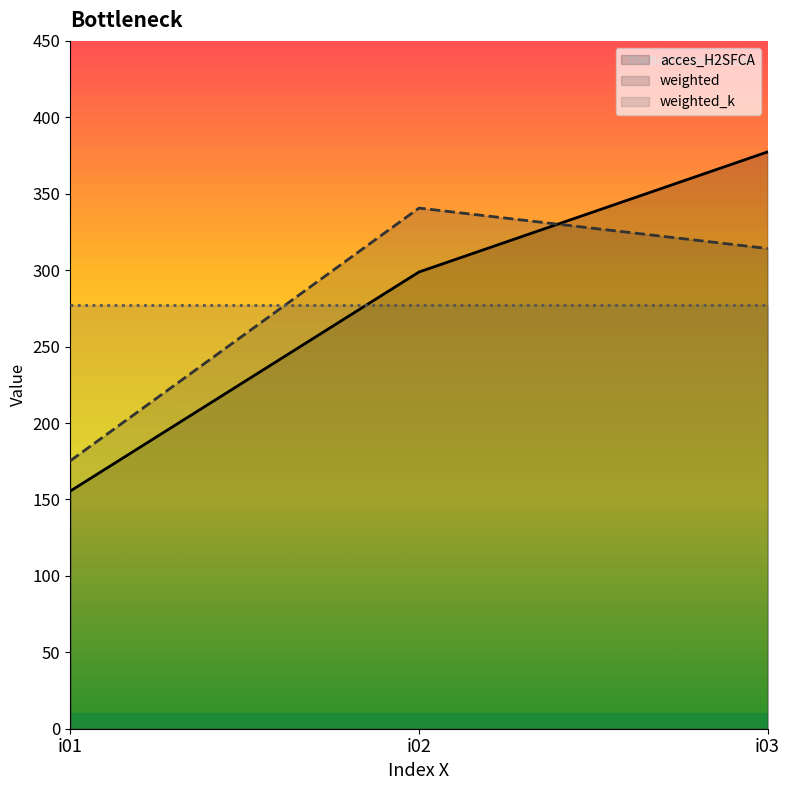

Rank the categories by acces_H2SFCA value from highest to lowest.

i03, i02, i01